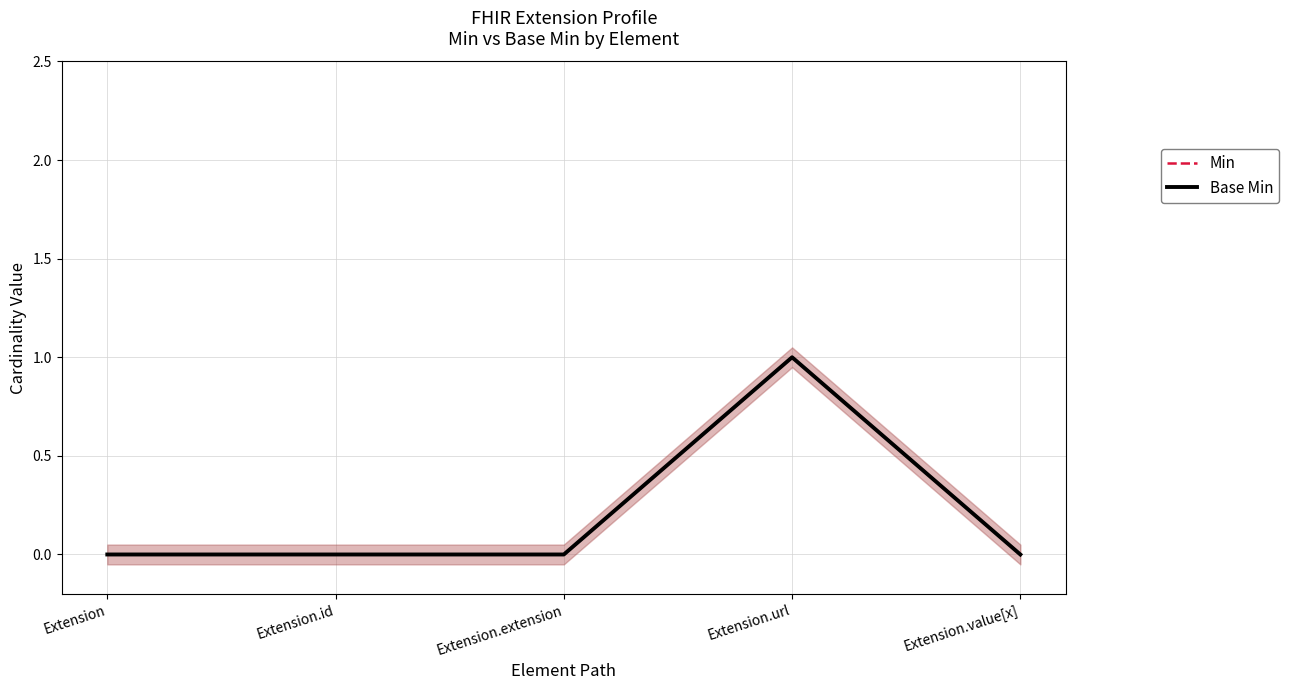

Does the chart have visible grid lines?

Yes